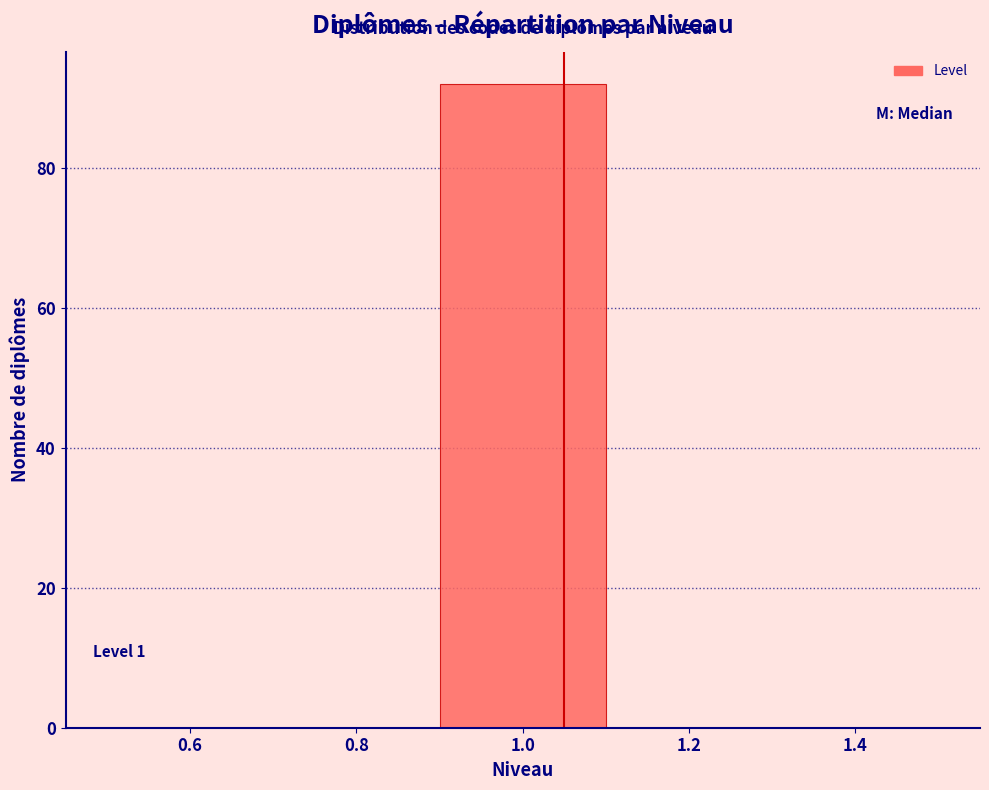

Which range on the x-axis has the tallest bar?

0.9 to 1.1